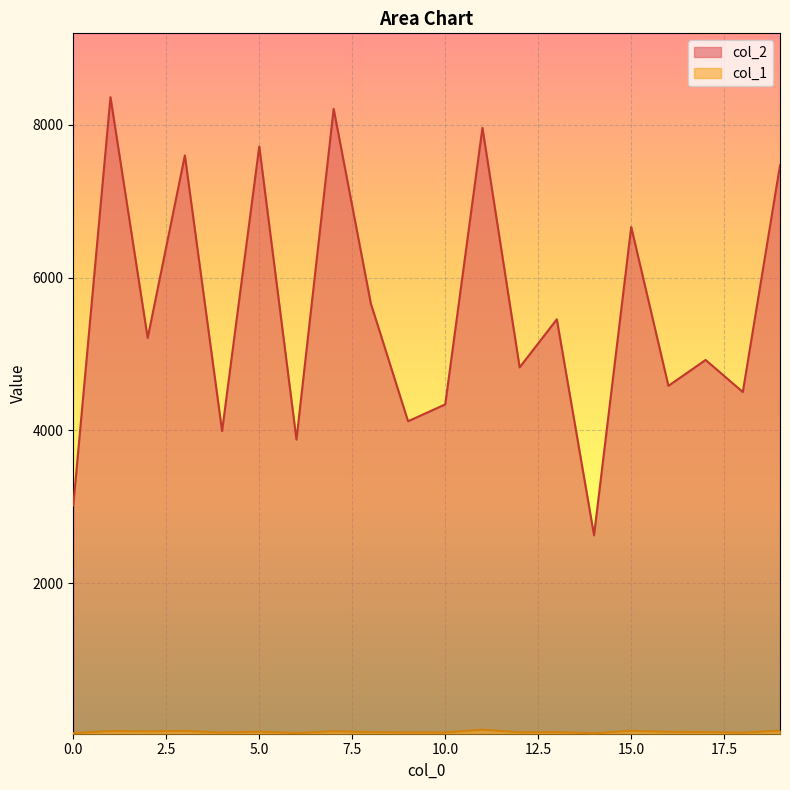

Reading left to right, what are all the values shown in this chart?

col_2: 3018	8364	5210	7601	3990	7718	3879	8211	5661	4119	4340	7963	4825	5454	2625	6663	4583	4922	4502	7471
col_1: 35	62	58	63	42	54	36	59	48	44	43	79	45	48	33	65	51	49	40	67